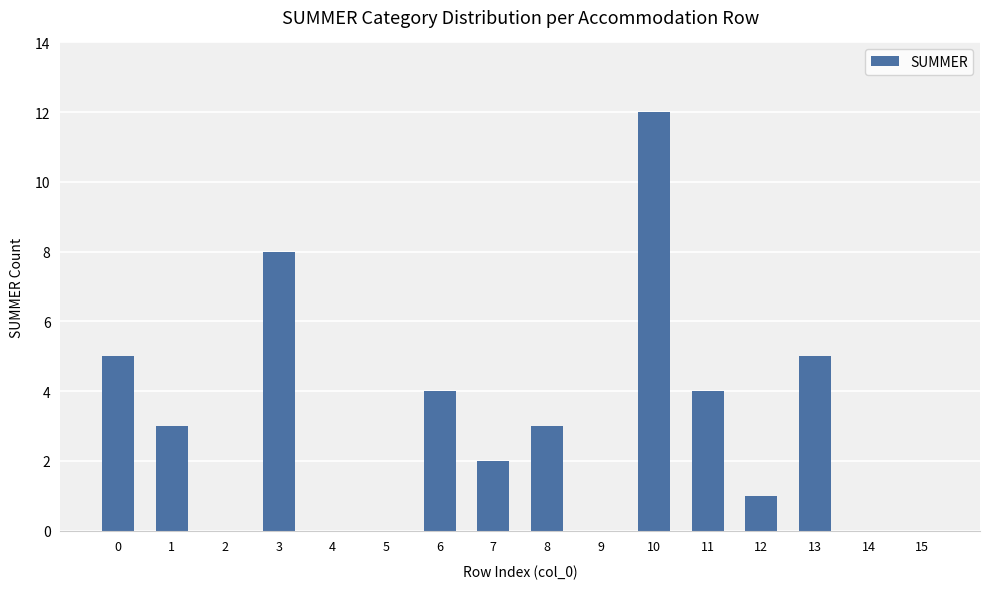

What value does the data have at 0?

5